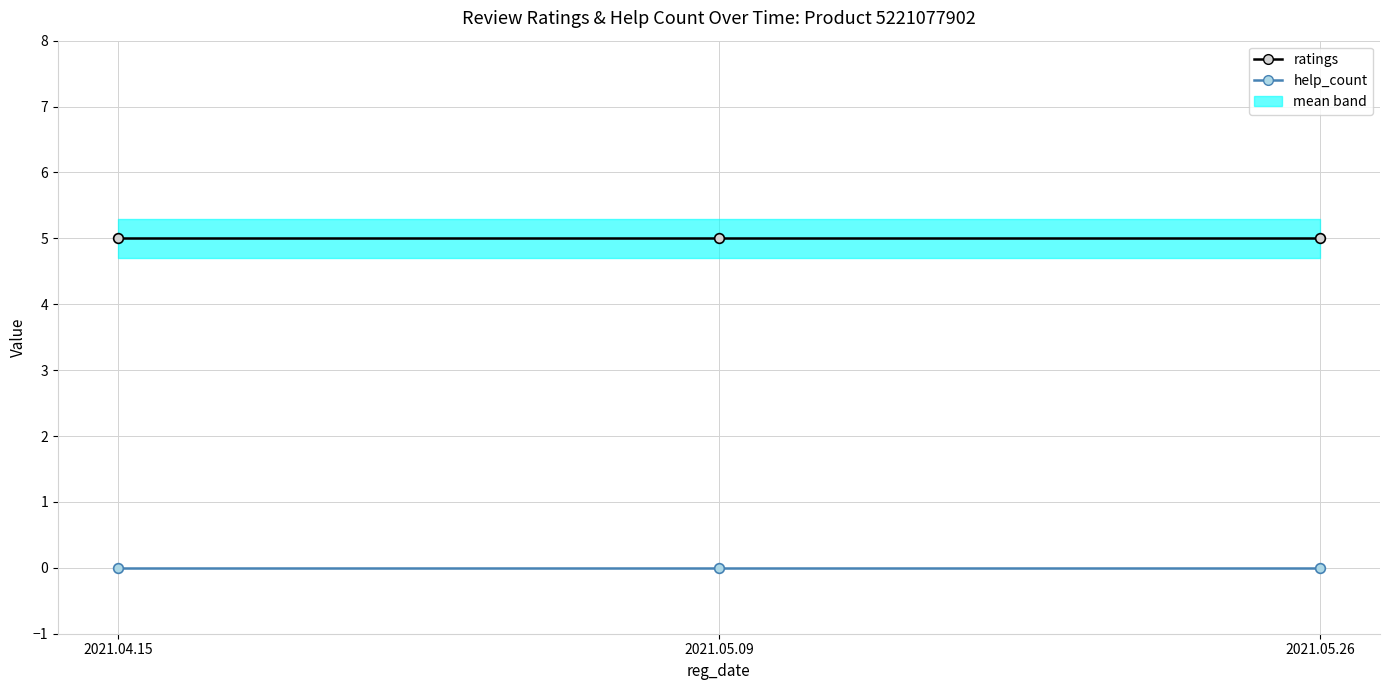

Is this an area chart (filled region under the line)?

No